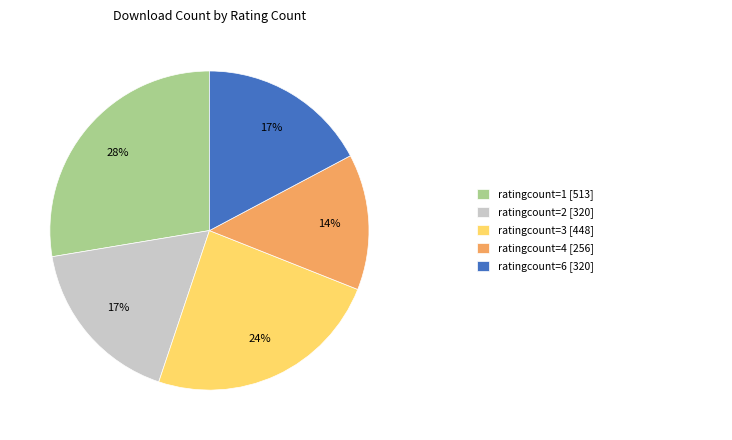

To the nearest percent, what is the average slice percentage?

20%